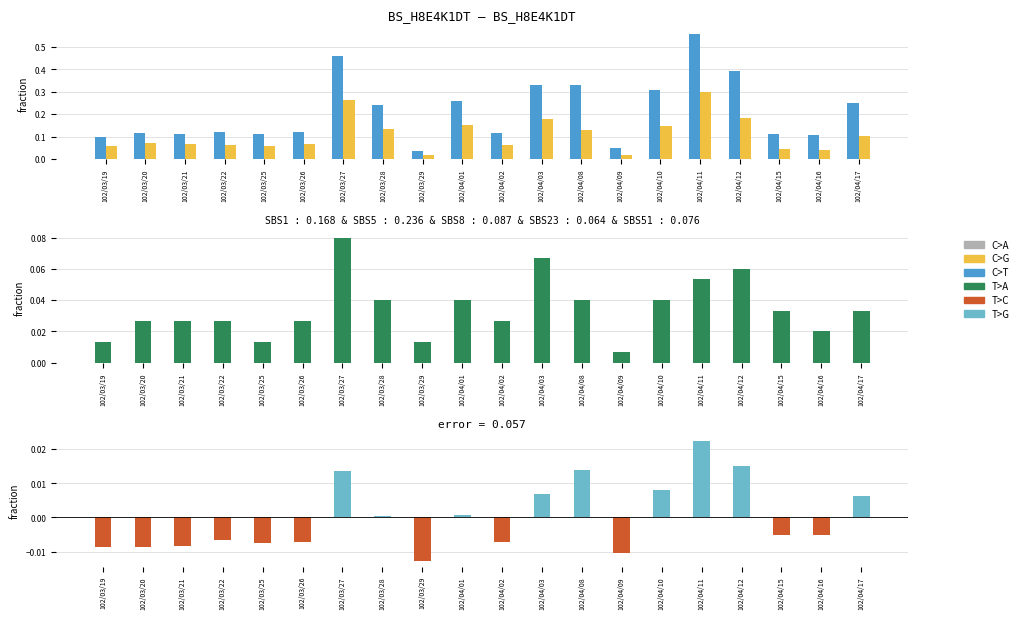

What is the spread (max minus min) of values at 102/03/27?

0.4